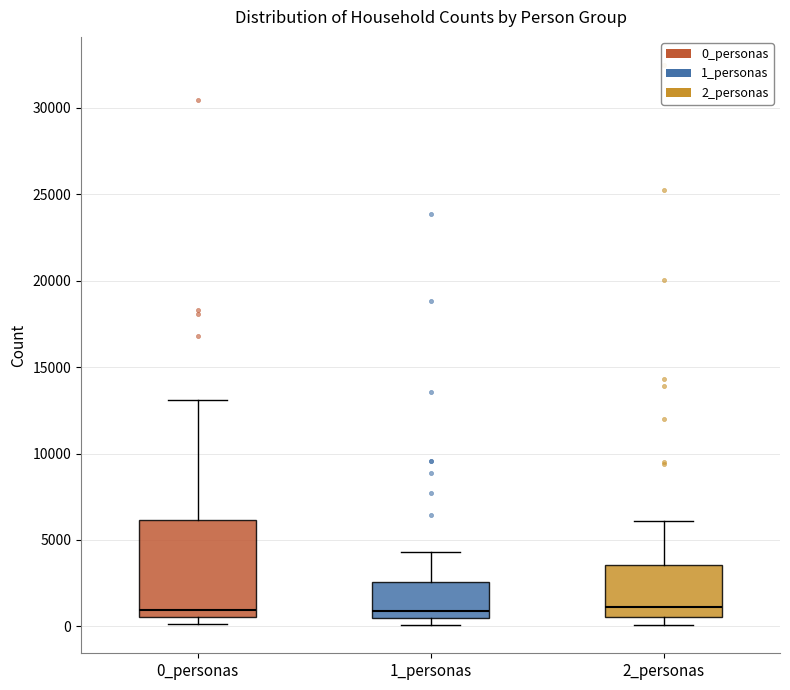

Reading left to right, transcribe this box plot: for each box, give where its median line is, the range the box spans, and where its two whiskers end, as read against the y-axis. The values are not printed on the chart, so give them approximately, as read against the axis.

0_personas: median 1000, box 500 to 6000, whiskers 0 to 13000
1_personas: median 1000, box 500 to 2500, whiskers 0 to 4500
2_personas: median 1000, box 500 to 3500, whiskers 0 to 6000